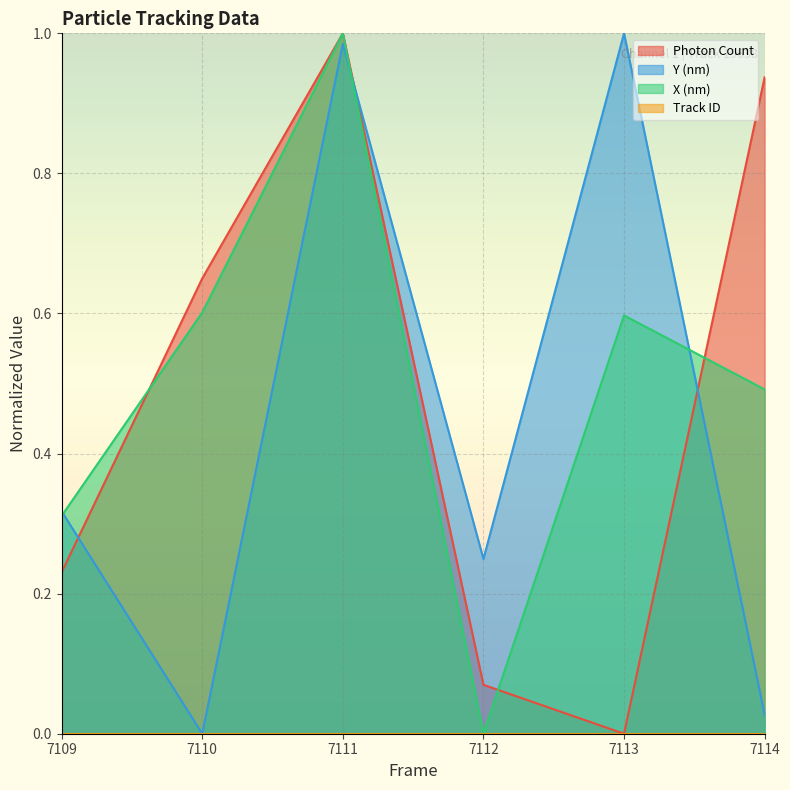

How many interior local peaks does the X (nm) series have?

2